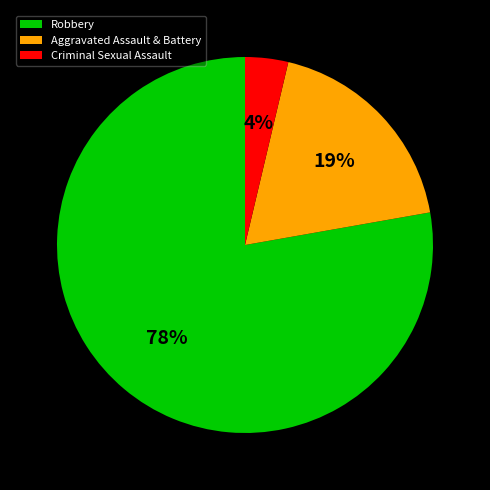

Which has a higher value, Criminal Sexual Assault or Robbery?

Robbery